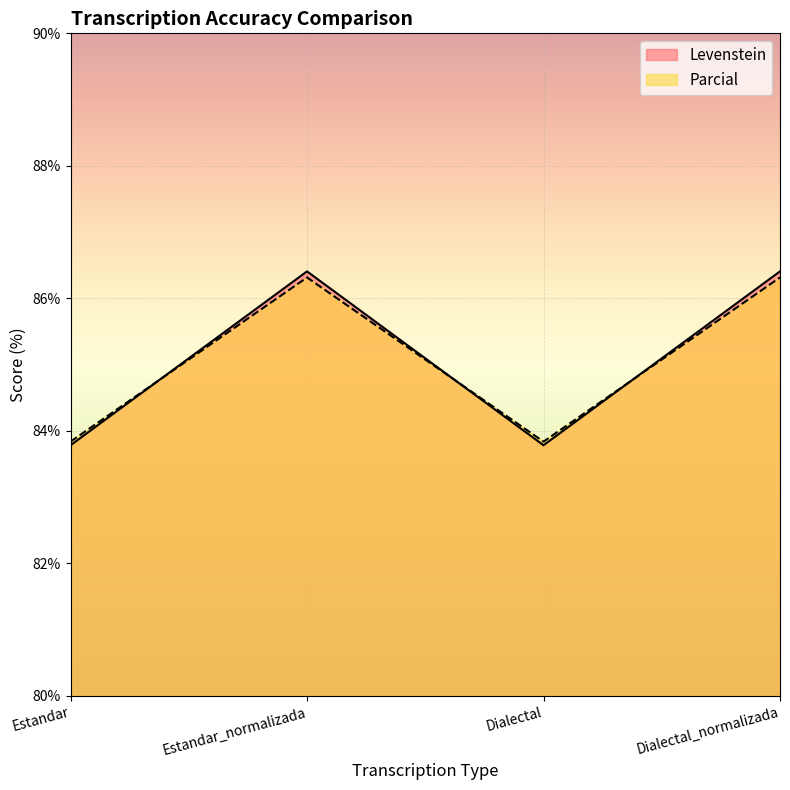

Is it true that Levenstein equals 50.4 at Estandar_normalizada?

False